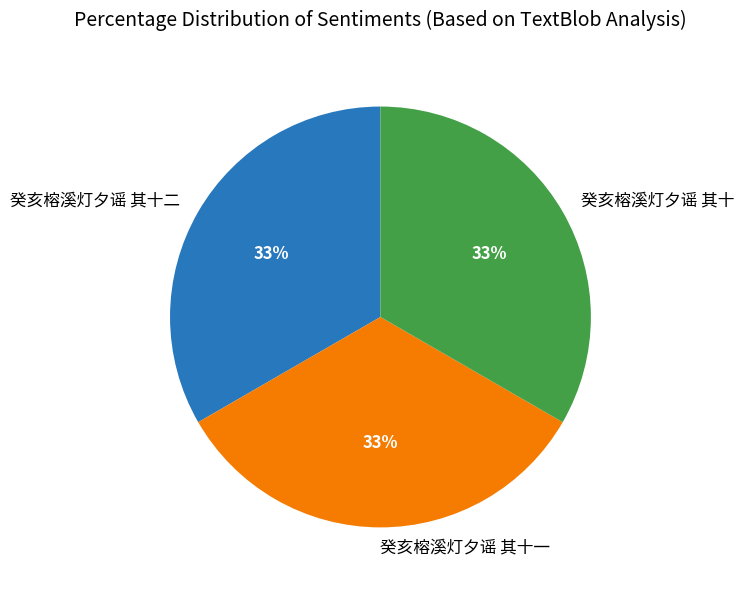

How many slices are in this pie chart?

3